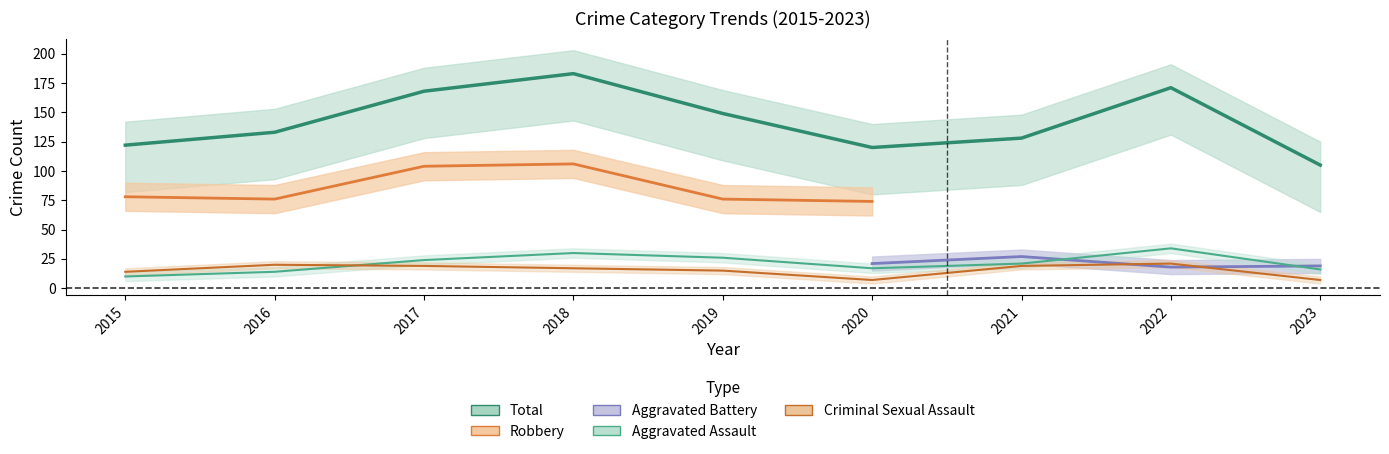

Between 2020 and 2017, which is larger?

2017